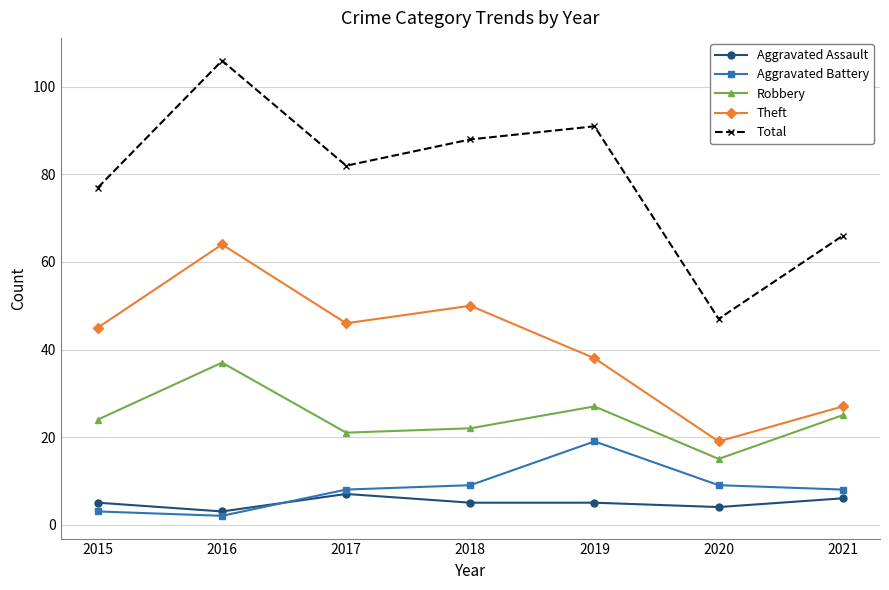

Rank the series by their maximum value, from highest to lowest.

Total, Theft, Robbery, Aggravated Battery, Aggravated Assault